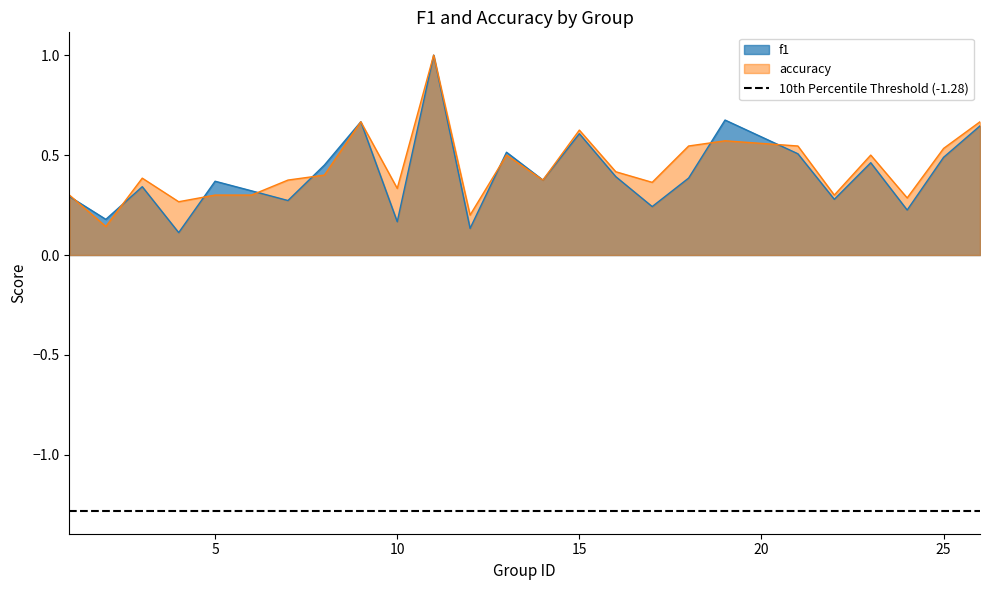

How many intersections are there between accuracy and f1?

8